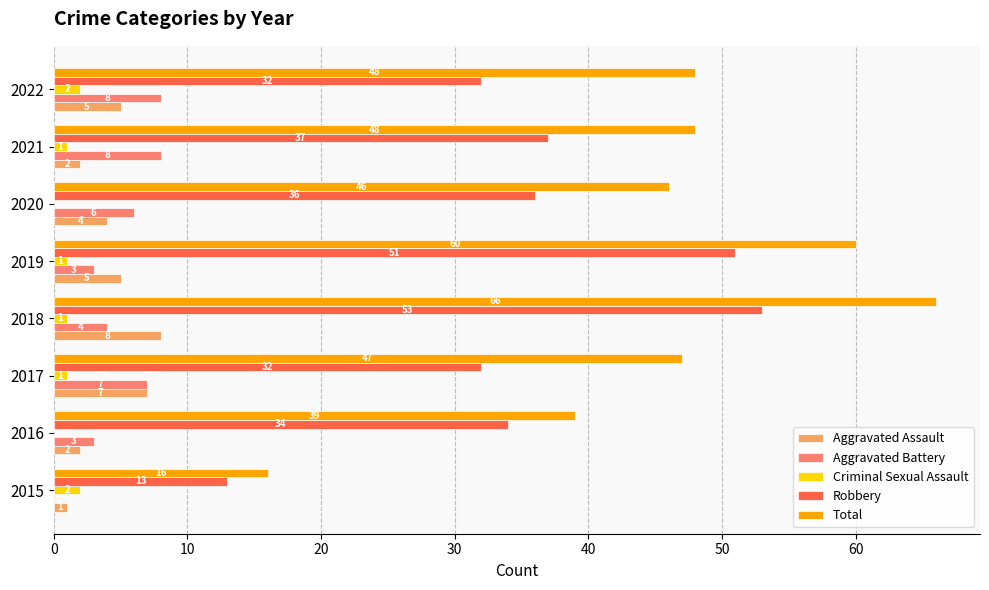

What is the average value of the Criminal Sexual Assault series?

1